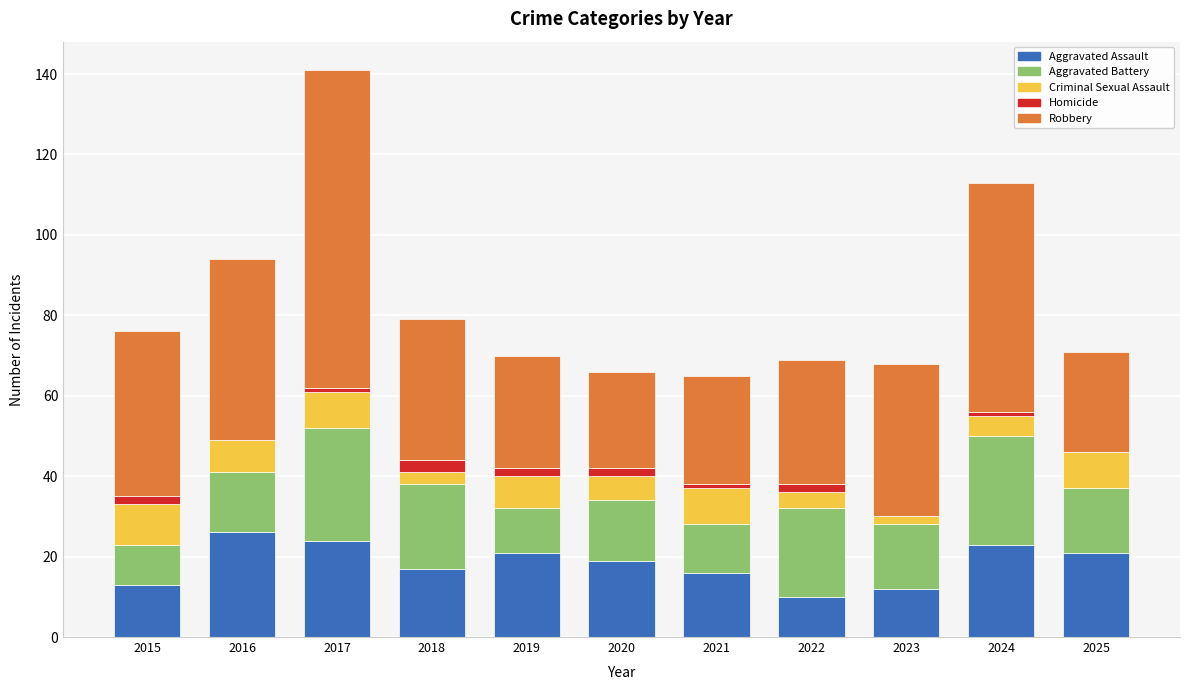

The Aggravated Assault series shows 12 at 2023. True or false?

True